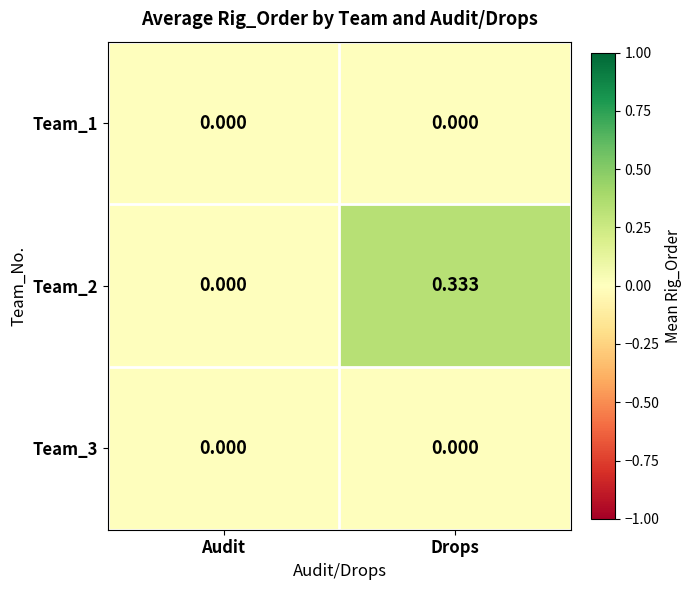

At which category is the sum across all series the highest?

Drops